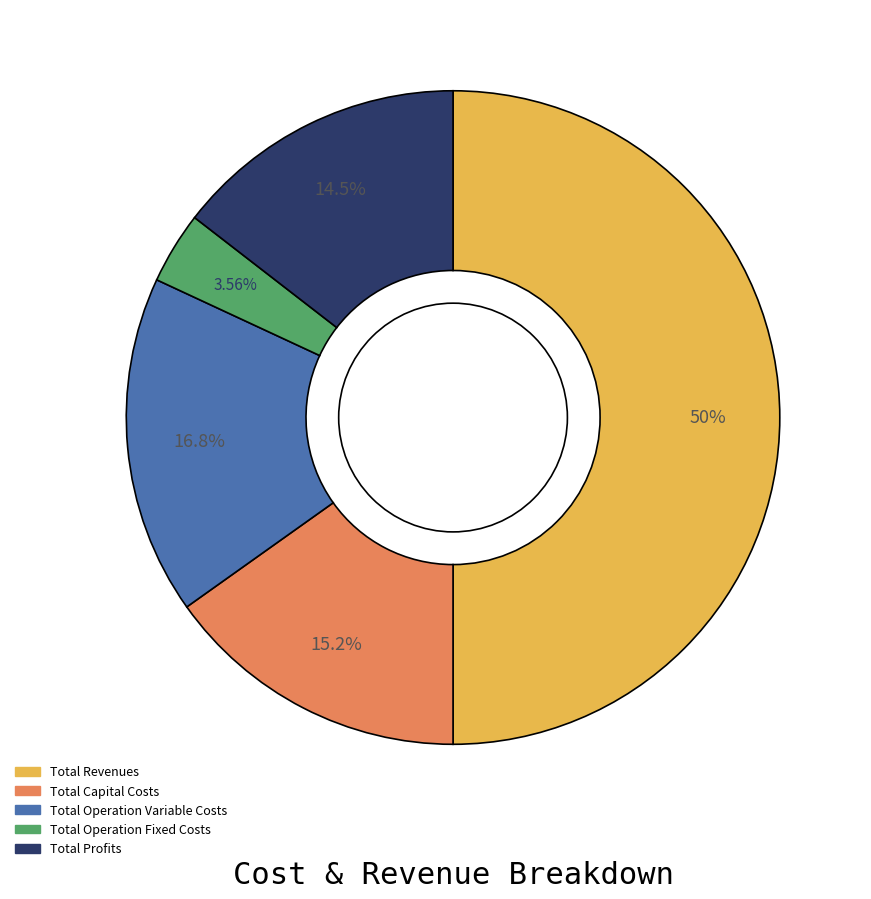

To the nearest percent, what is the difference between the largest and smallest slice percentages?

46%